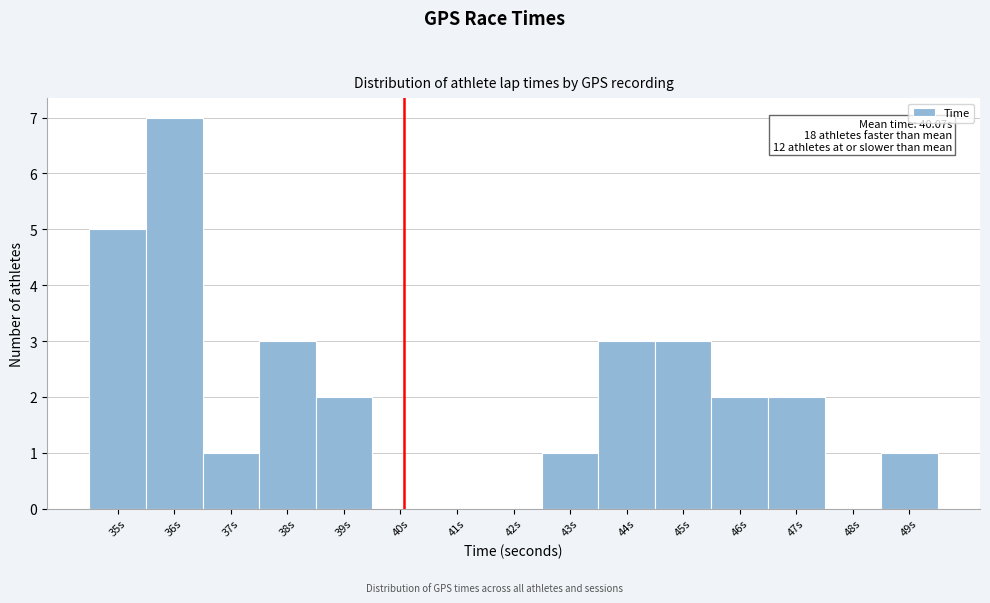

Which range on the x-axis has the tallest bar?

35.5 to 36.5